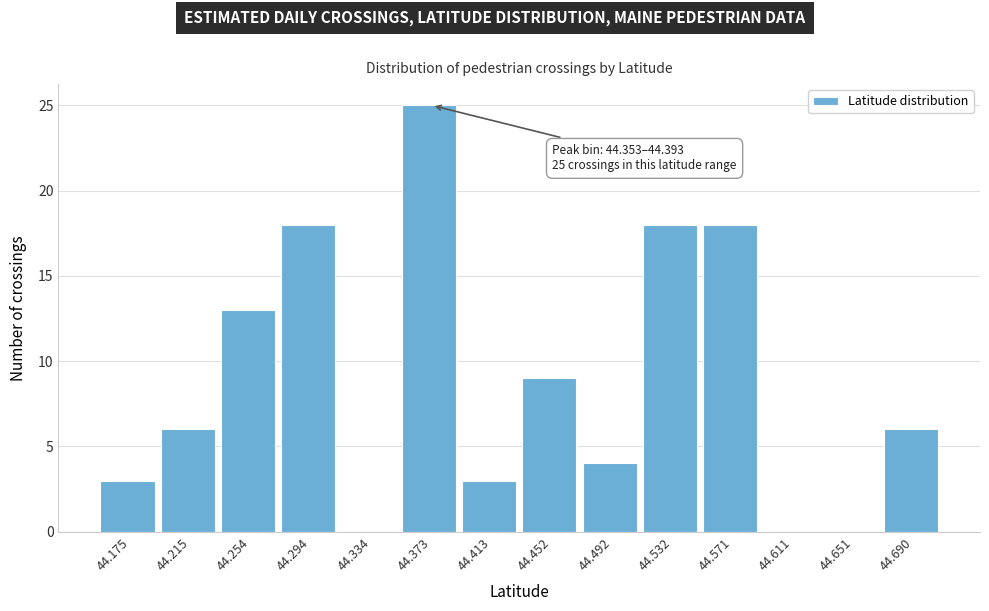

Over which range of the x-axis is the bar tallest?

44.355 to 44.395